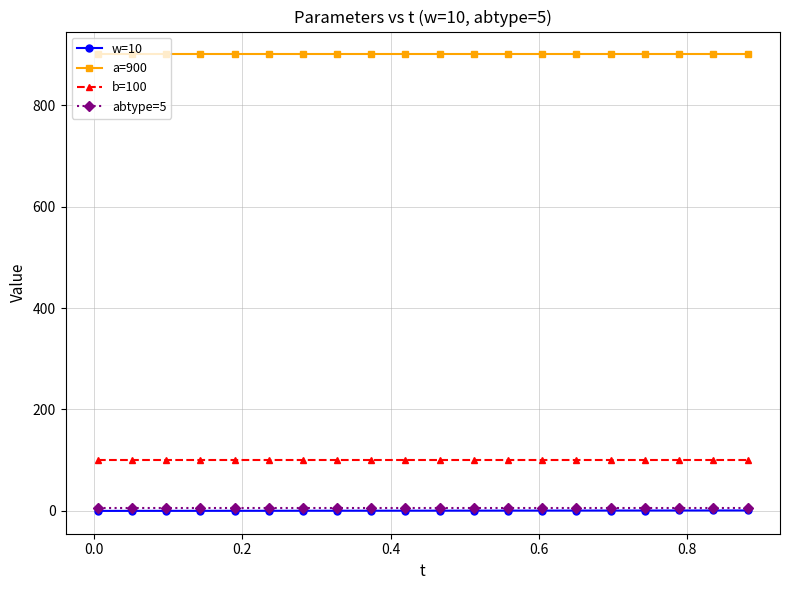

What is the lowest value of the a=900 series?

900.0